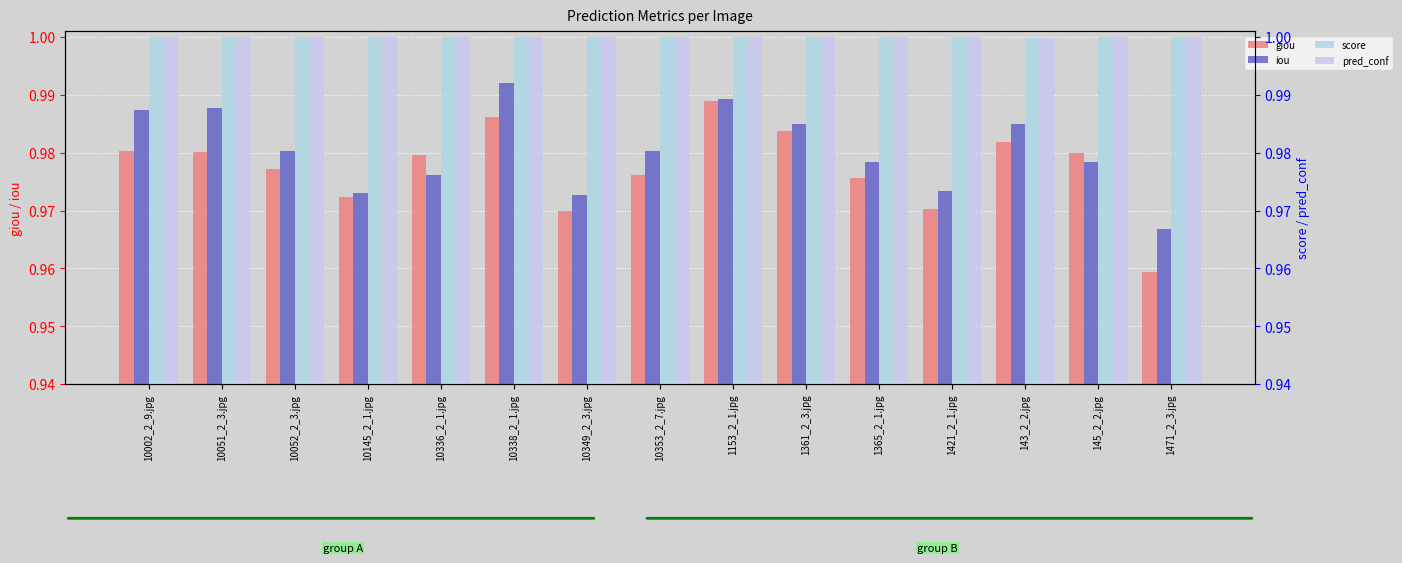

The value of iou at 10145_2_1.jpg is 1.0. True or false?

True